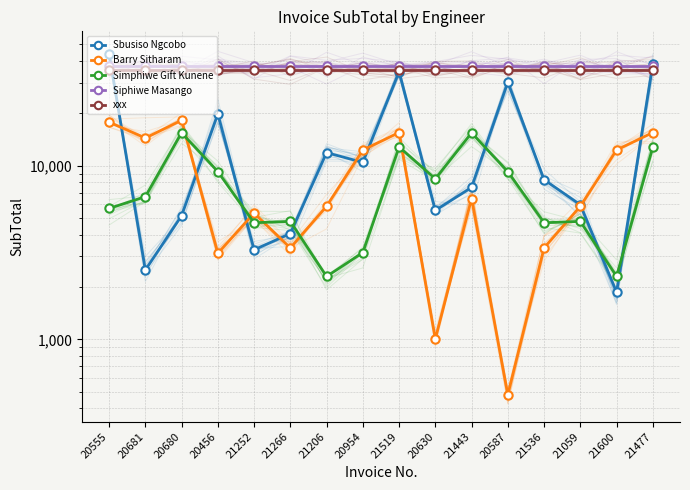

Does the chart have visible grid lines?

Yes